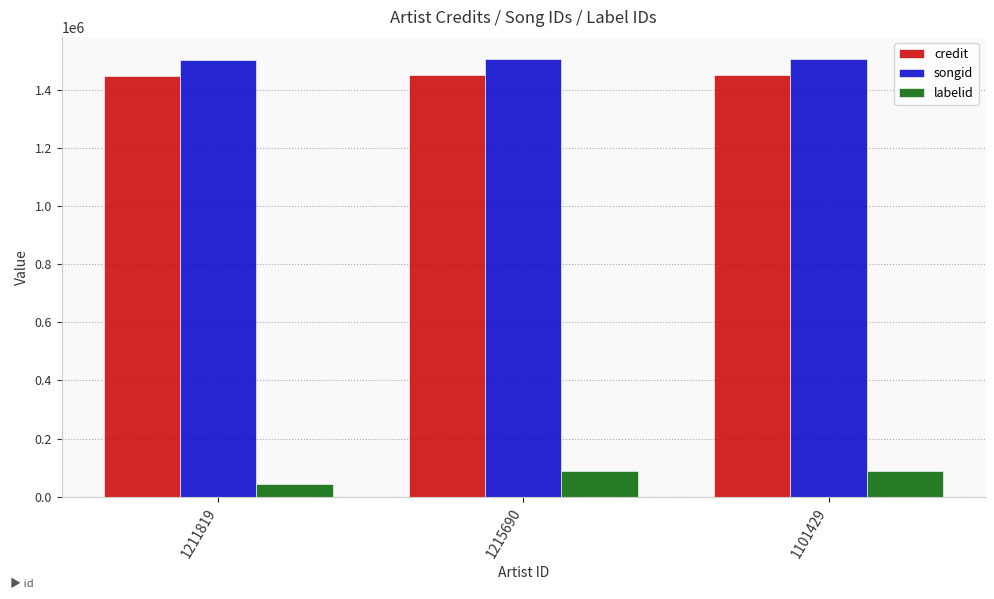

Between 1211819 and 1215690, which series saw the biggest shift?

labelid